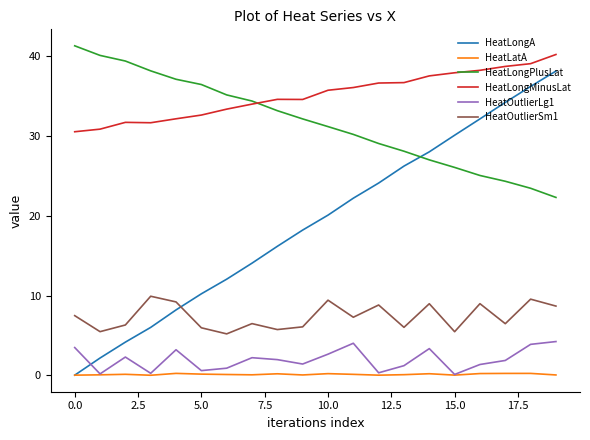

True or false: HeatLongPlusLat has more than 1 points higher than both neighbors.

False